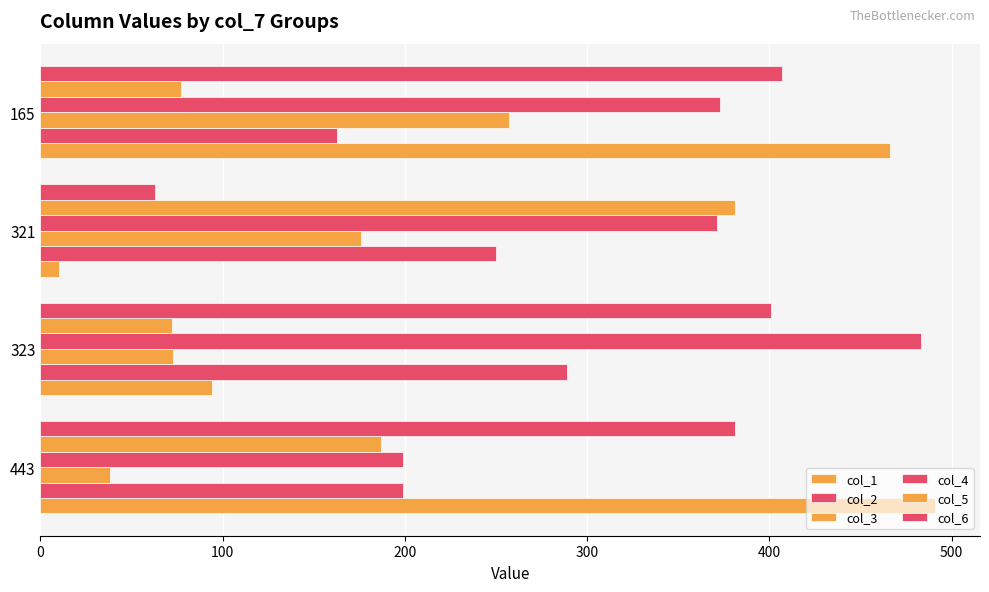

Reading right to left, transcribe all the data shown in this chart.

col_1: 466	10	94	491
col_2: 163	250	289	199
col_3: 257	176	73	38
col_4: 373	371	483	199
col_5: 77	381	72	187
col_6: 407	63	401	381